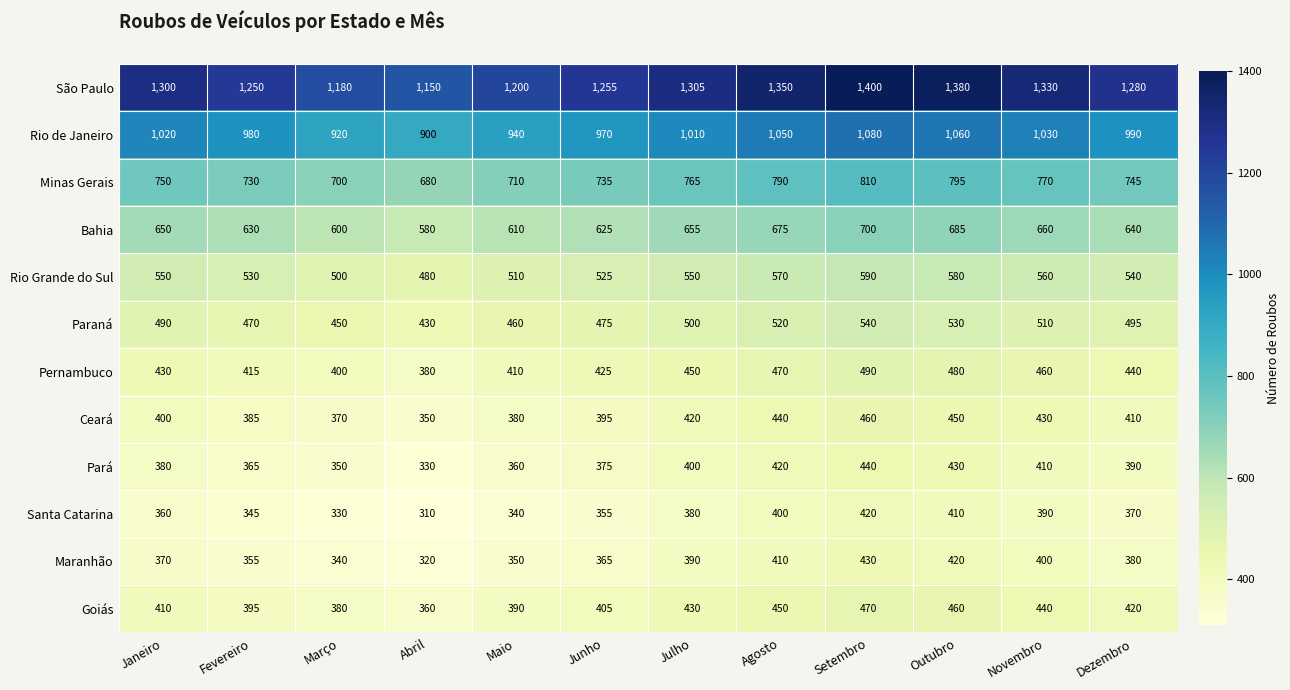

What is the average value of the Minas Gerais series?

748